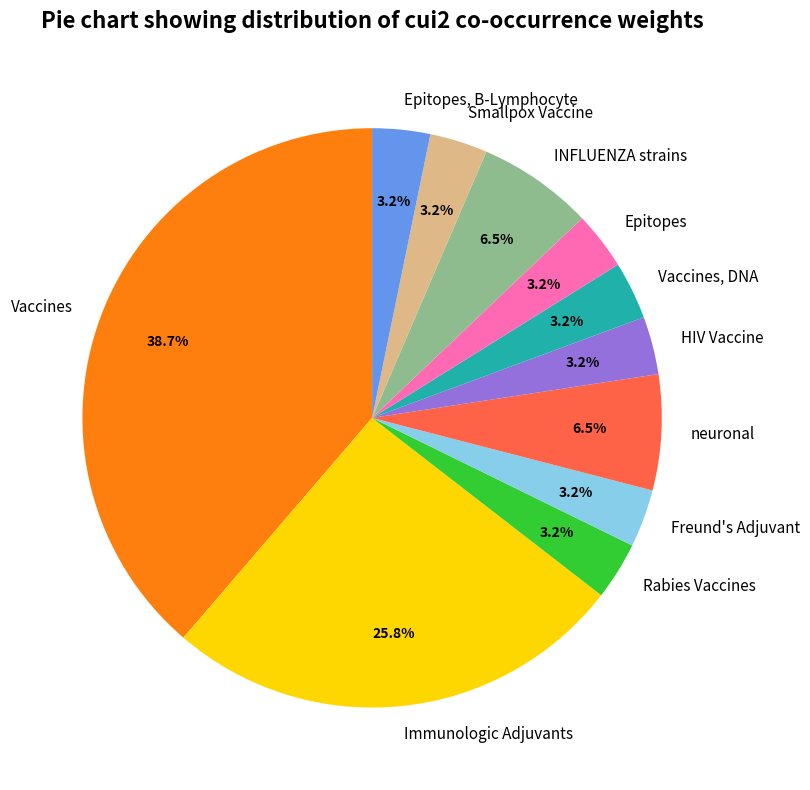

Combined, do INFLUENZA strains and Smallpox Vaccine account for over 50%?

No